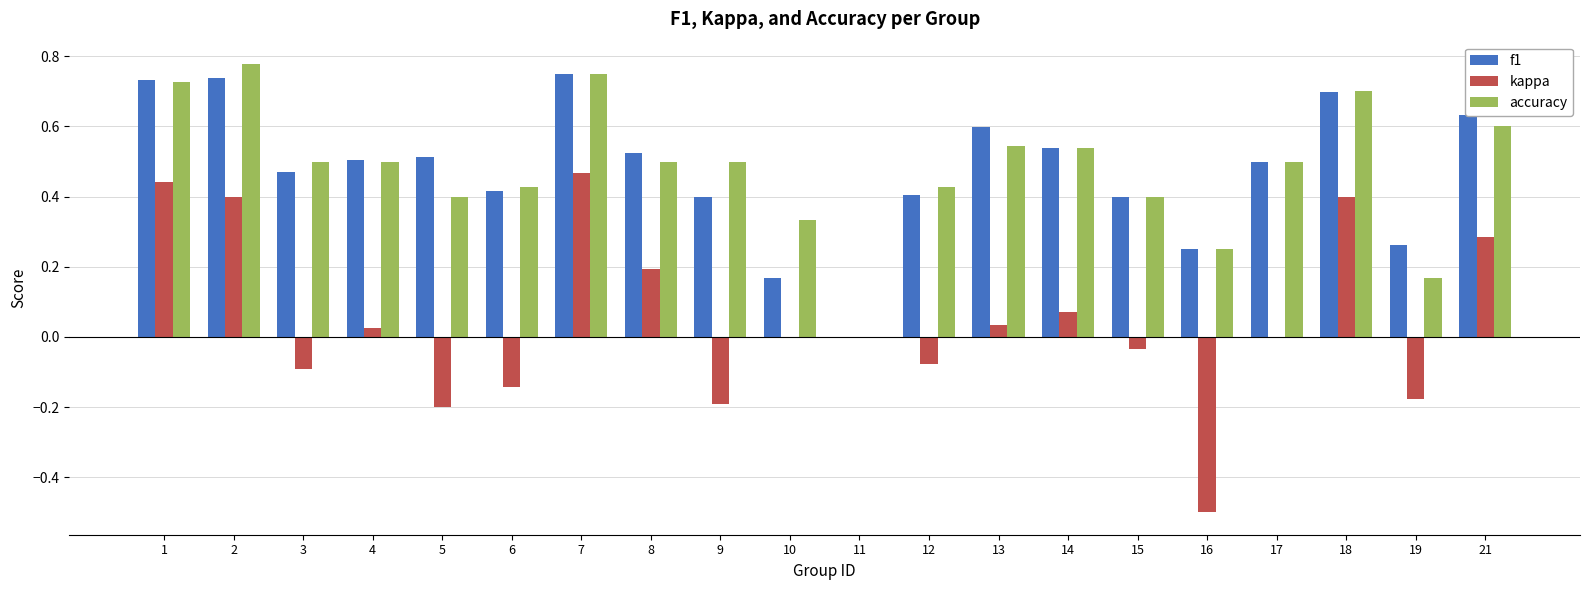

What is the sum of all kappa values?

0.9